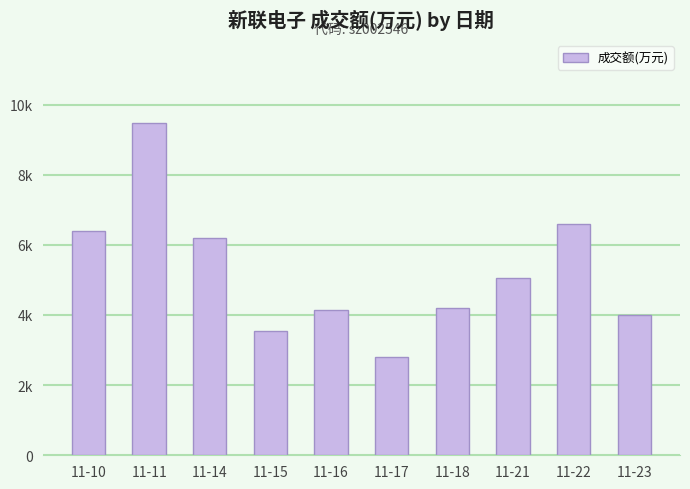

What is the value of the 2nd bar from the left?

9470